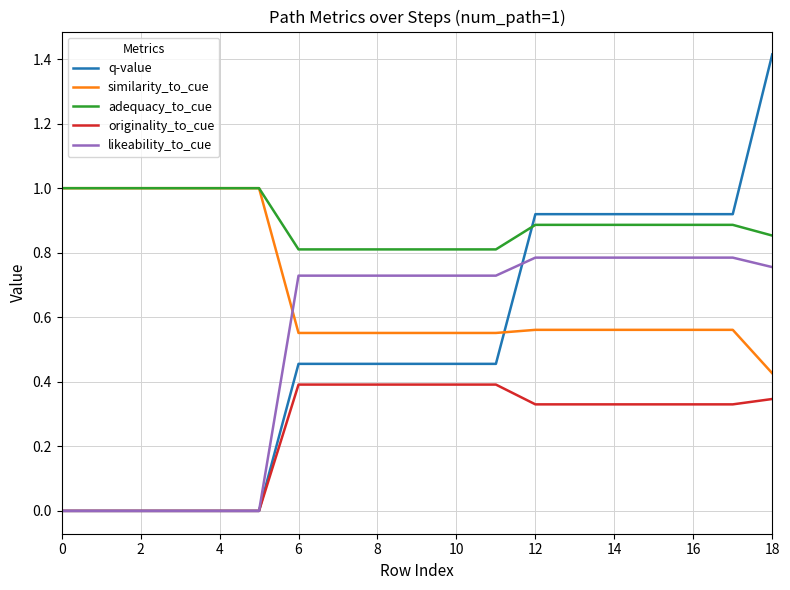

Which series has the largest total across all categories?

adequacy_to_cue